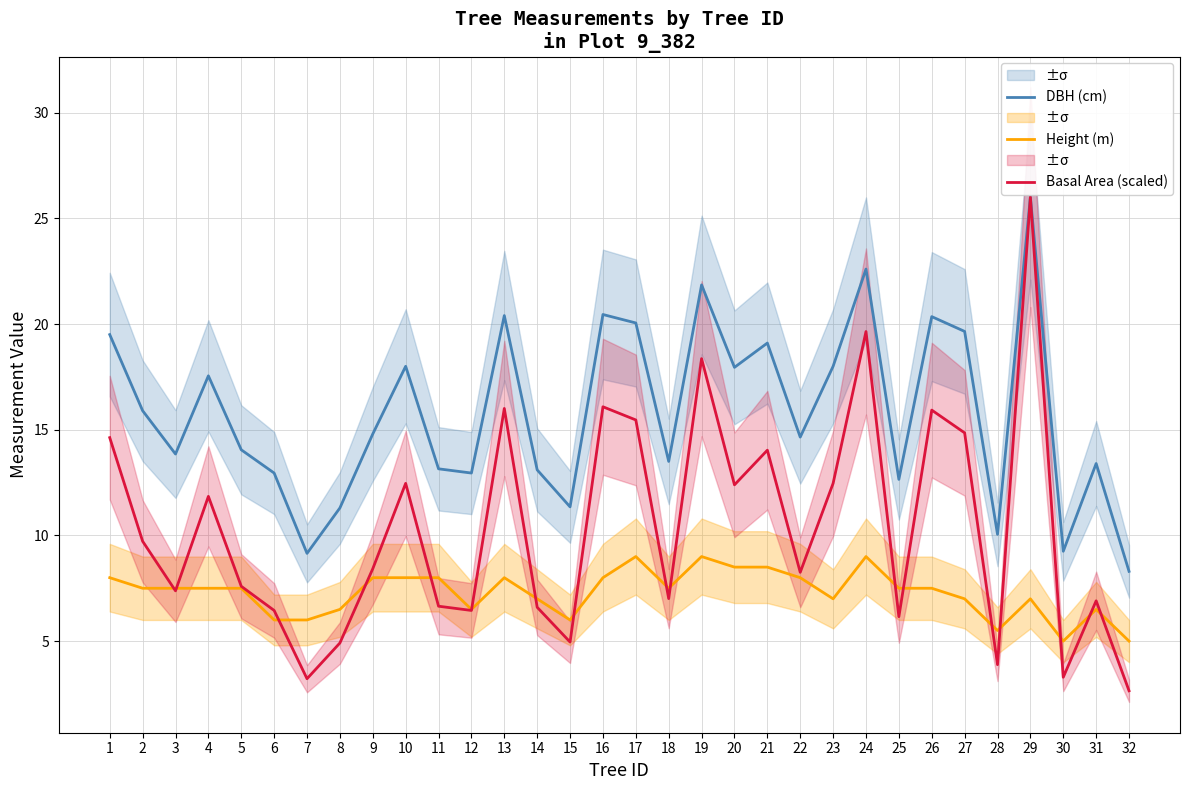

What is the average value of the DBH (cm) series?

15.8